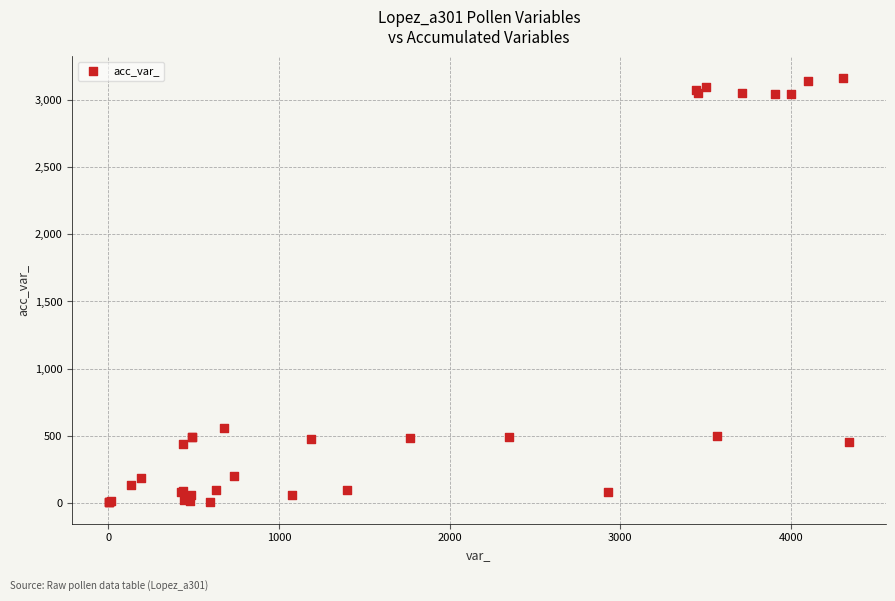

What Y value in the scatter plot is closest to 1585?

557